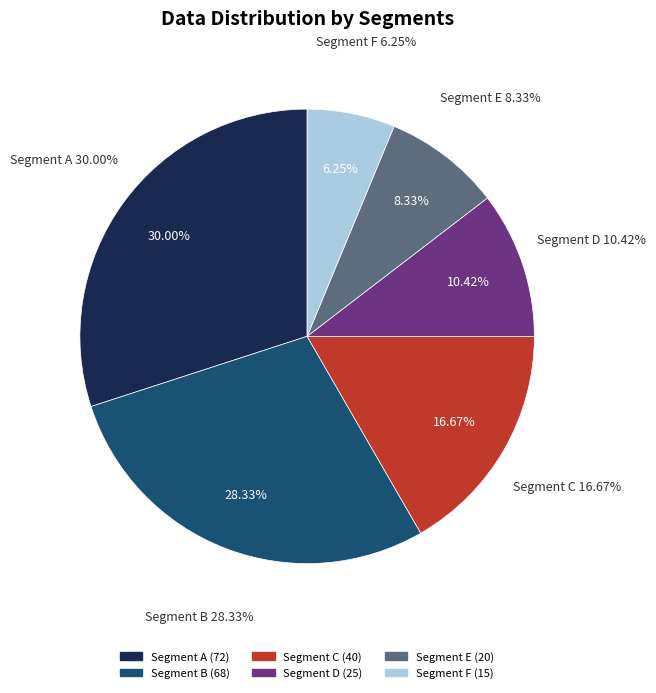

Does i_25 (j_3=20) account for over 50% of the chart?

No